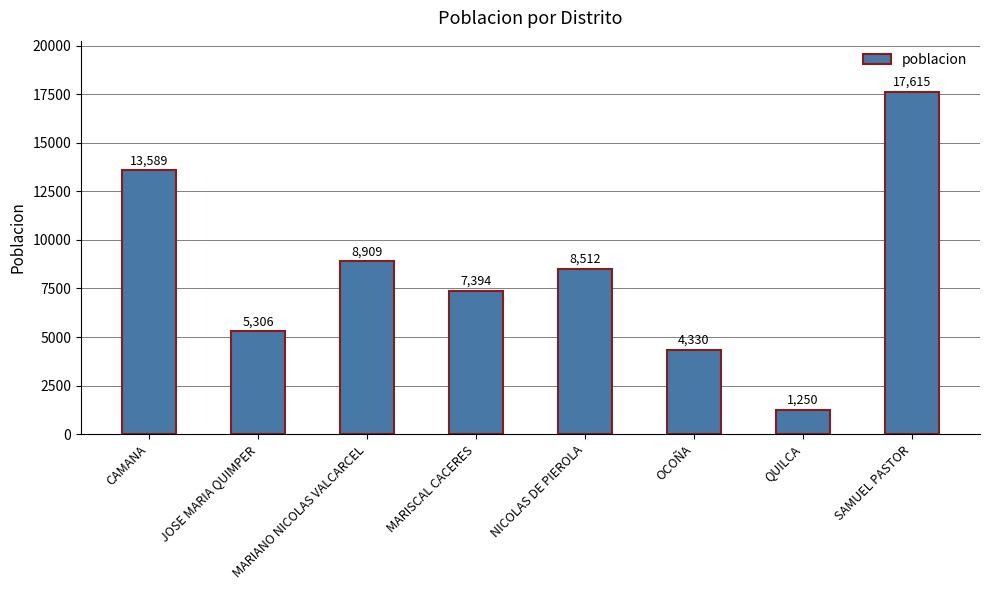

True or false: the data shows 1772 at JOSE MARIA QUIMPER.

False